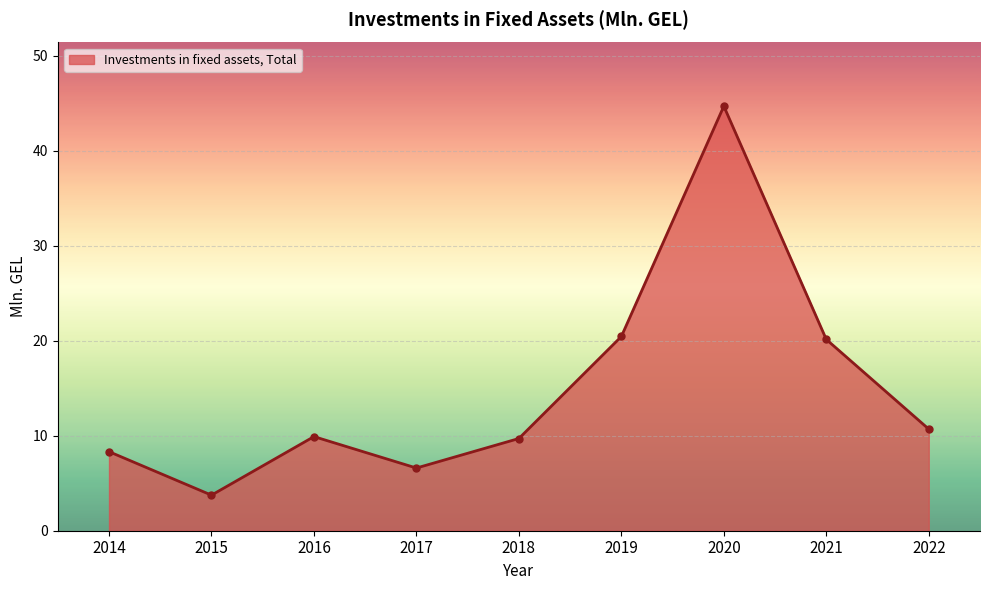

What is the average value?

14.9